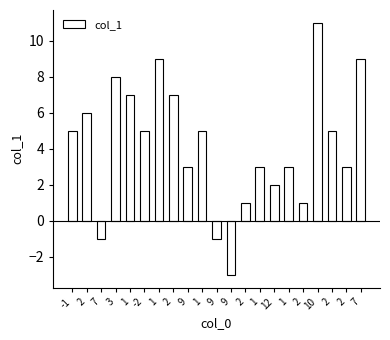

Which category has the highest value across all series?

10